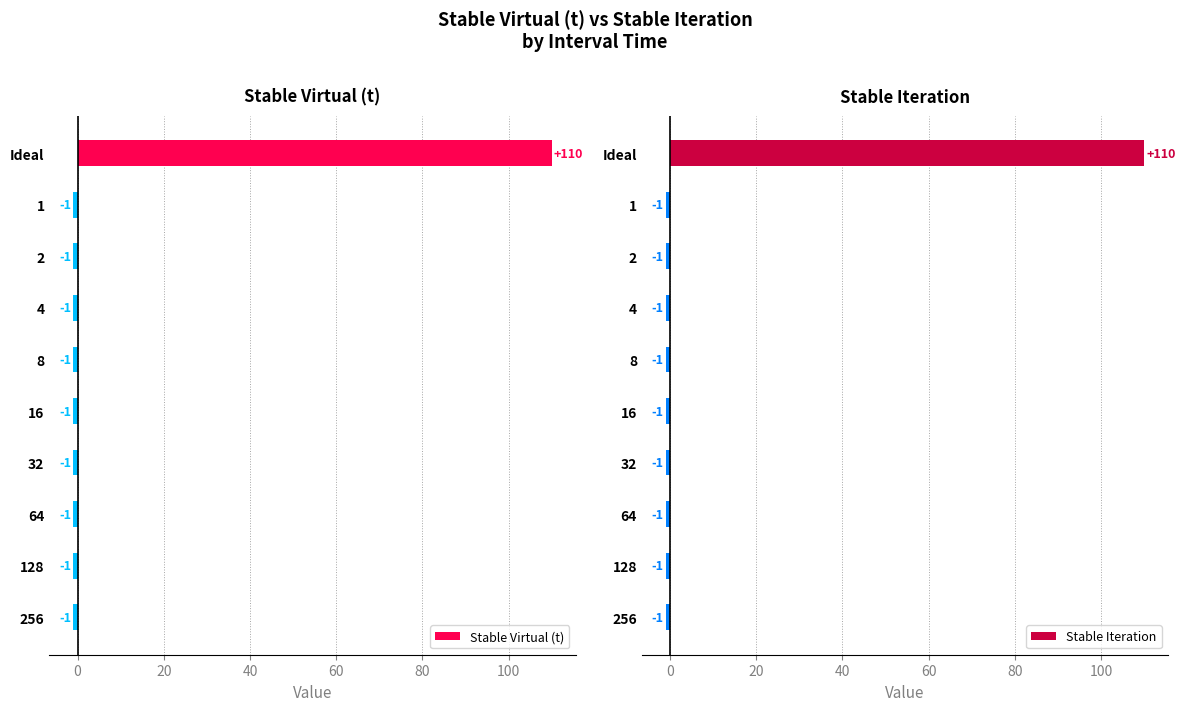

What is the sum of all Stable Iteration values?

101